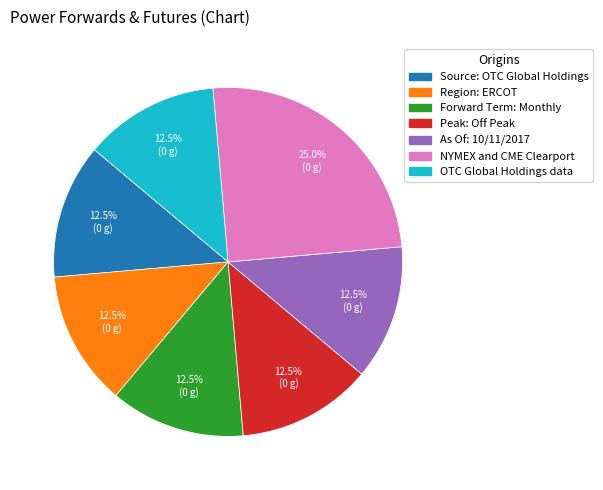

Which has a higher value, Source: OTC Global Holdings or NYMEX and CME Clearport?

NYMEX and CME Clearport